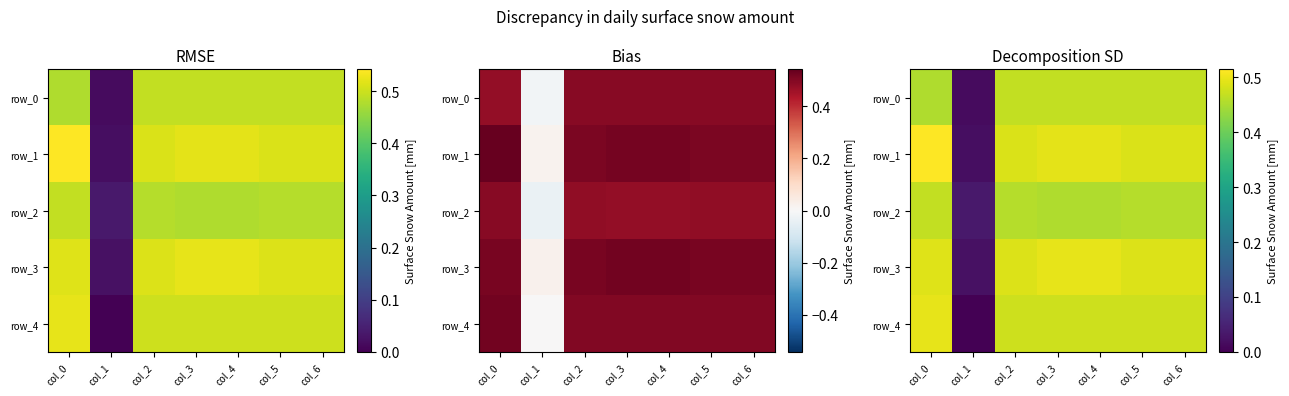

Reading left to right, list all the values displayed in this chart.

row_0: col_0=0.5	col_1=0.0	col_2=0.5	col_3=0.5	col_4=0.5	col_5=0.5	col_6=0.5
row_1: col_0=0.5	col_1=0.0	col_2=0.5	col_3=0.5	col_4=0.5	col_5=0.5	col_6=0.5
row_2: col_0=0.5	col_1=0.0	col_2=0.5	col_3=0.5	col_4=0.5	col_5=0.5	col_6=0.5
row_3: col_0=0.5	col_1=0.0	col_2=0.5	col_3=0.5	col_4=0.5	col_5=0.5	col_6=0.5
row_4: col_0=0.5	col_1=0.0	col_2=0.5	col_3=0.5	col_4=0.5	col_5=0.5	col_6=0.5